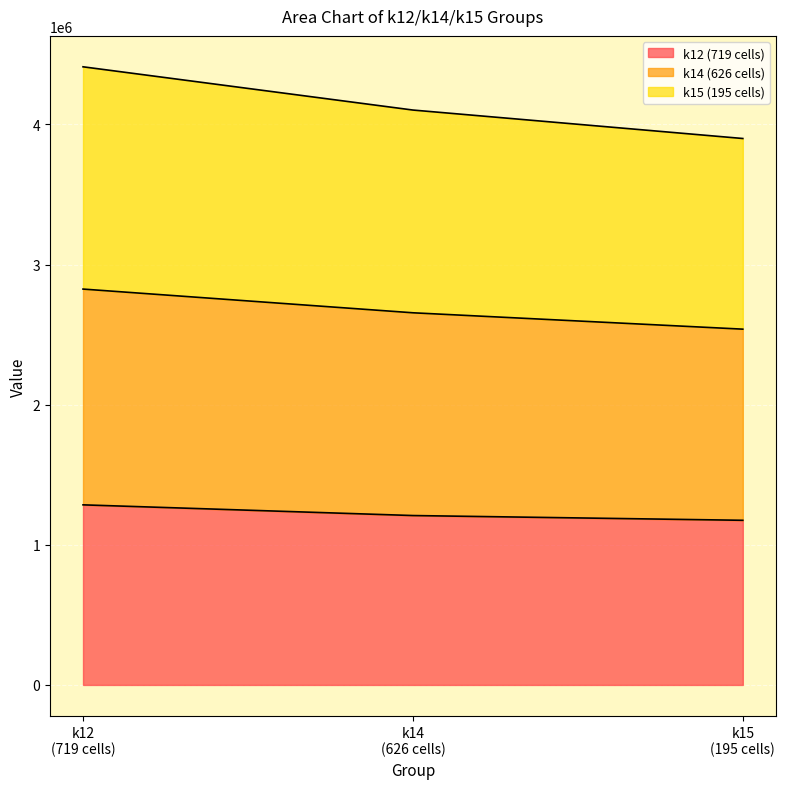

What is the difference between the maximum and minimum values in the k15 (195 cells) series?

511757.6